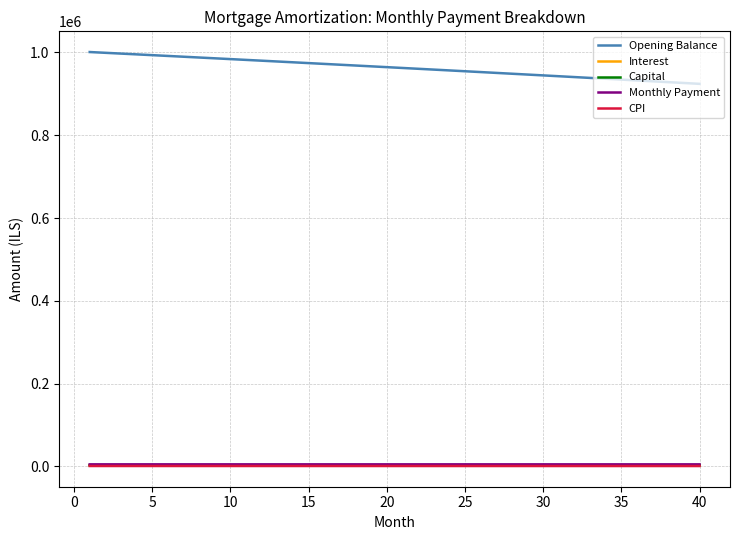

What is the maximum value shown in the chart?

1001000.0